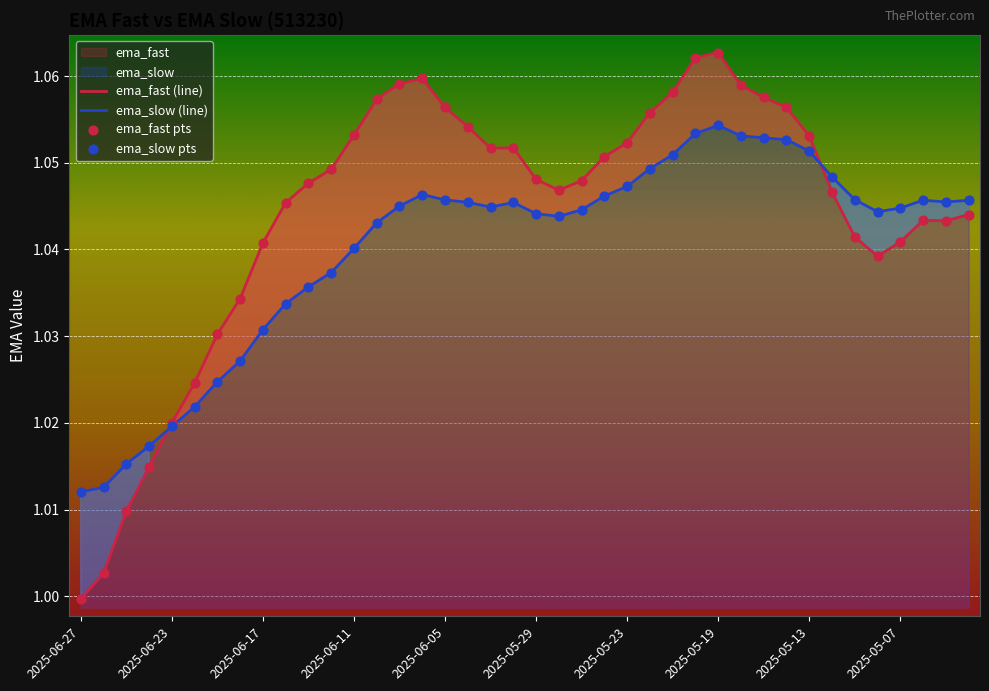

Which series has the largest total across all categories?

ema_fast (line)